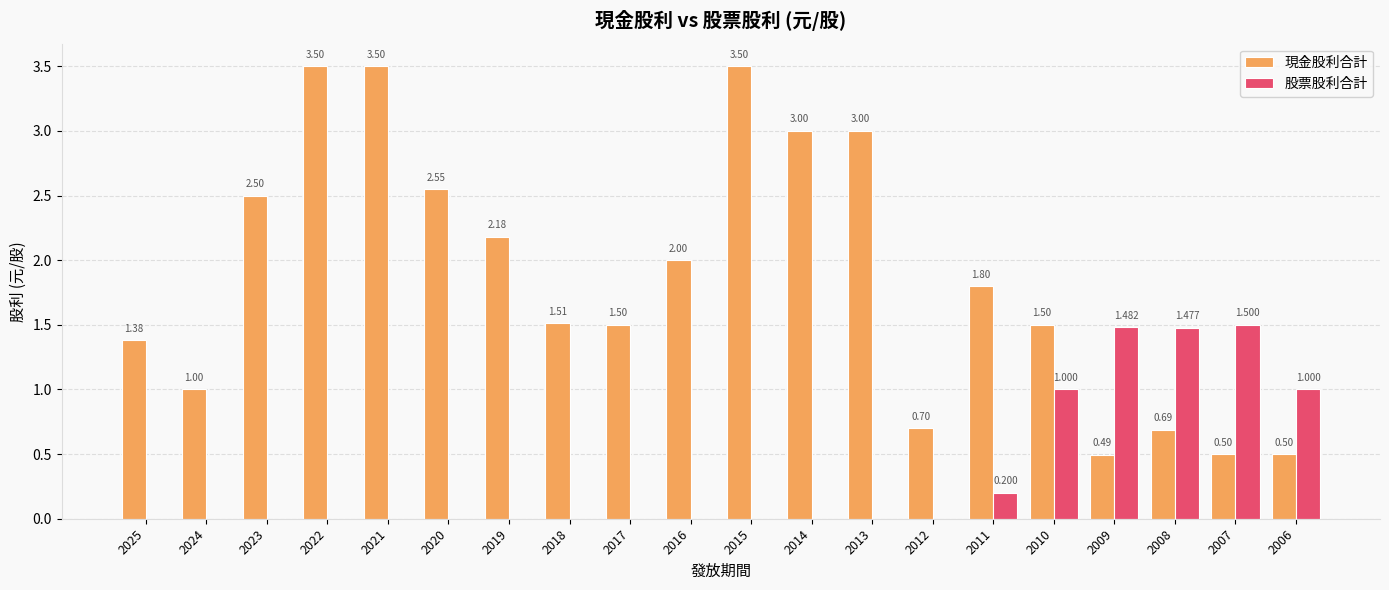

Which category has the highest value in the 股票股利合計 series?

2007